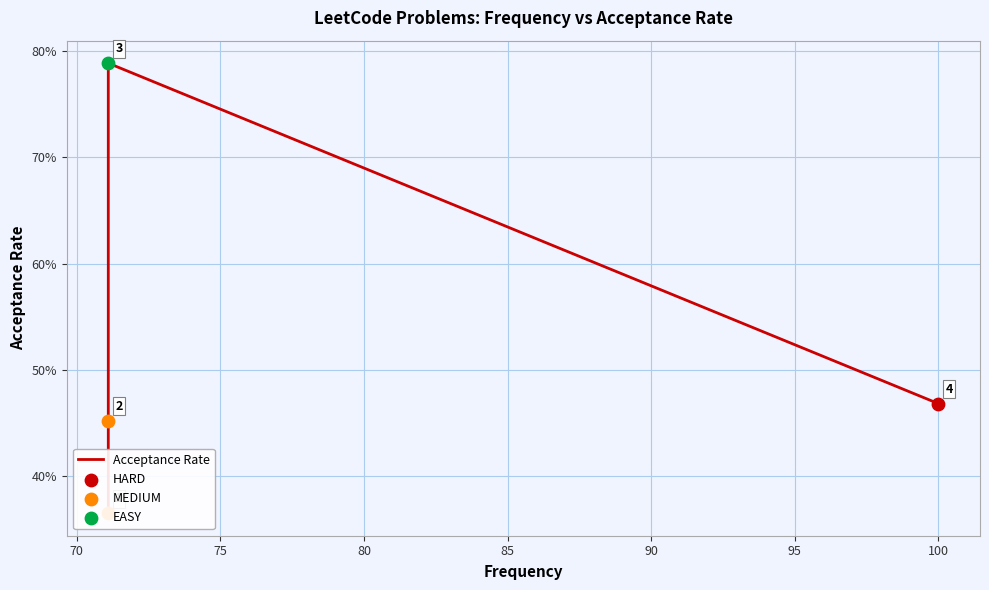

Between 71.1 and 71.1, which is larger?

71.1